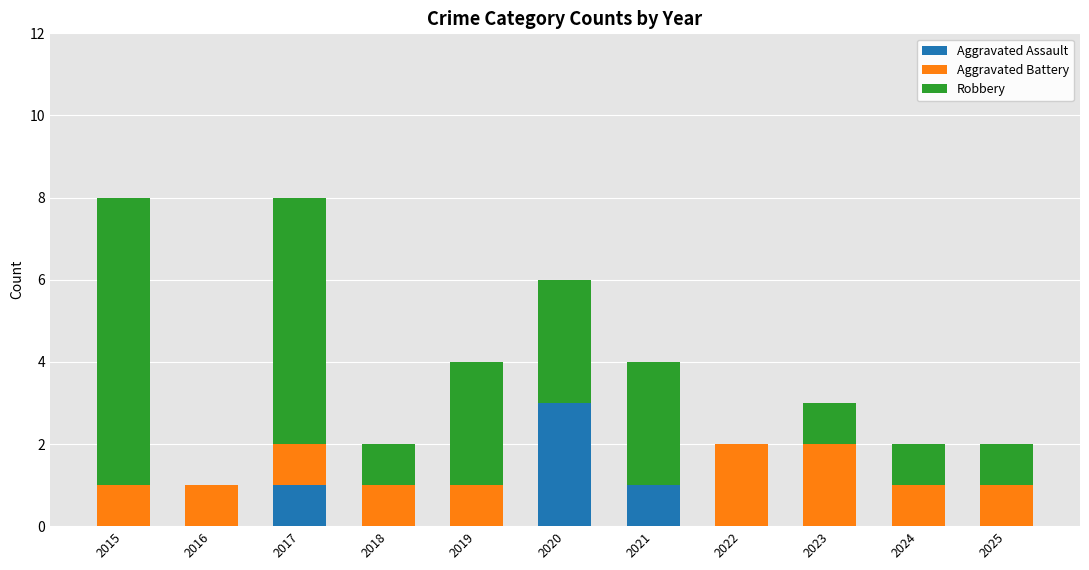

What is the maximum value for Aggravated Assault?

3